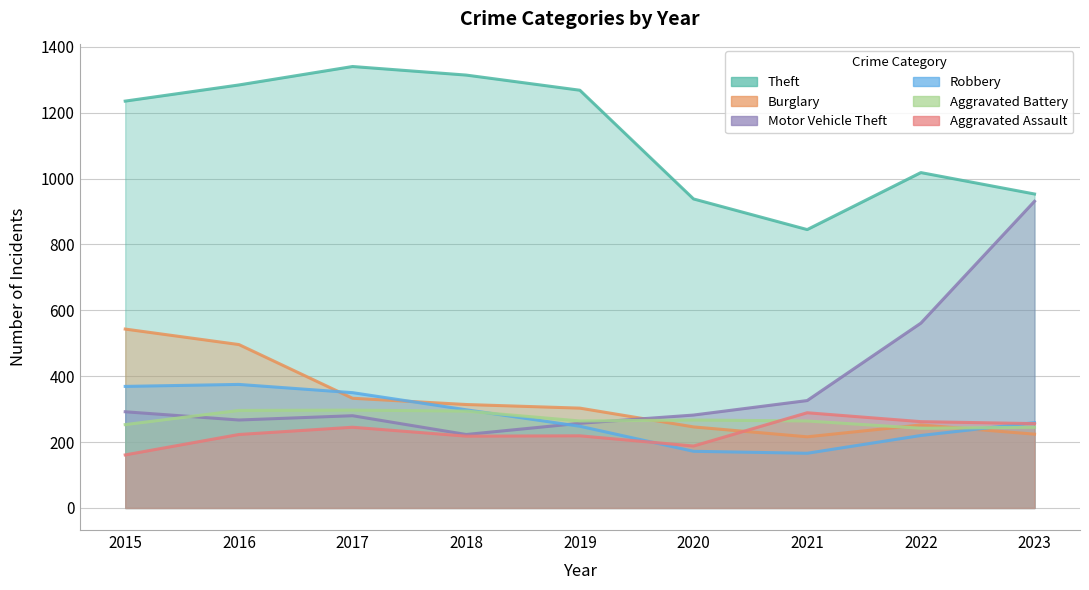

Which series has the widest spread of values?

Motor Vehicle Theft